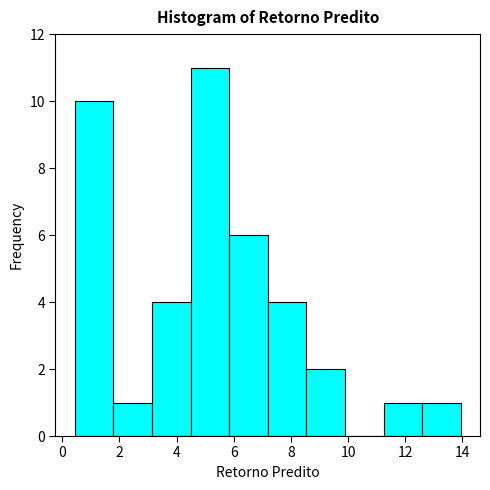

Over which range of the x-axis is the bar tallest?

4.4 to 5.8